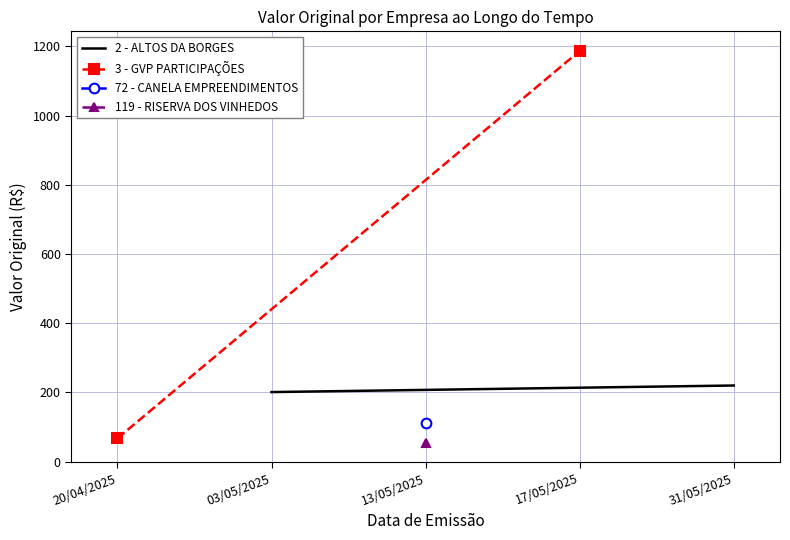

Is the value of 3 - GVP PARTICIPAÇÕES at 20/04/2025 greater than the value of 2 - ALTOS DA BORGES at 03/05/2025?

No